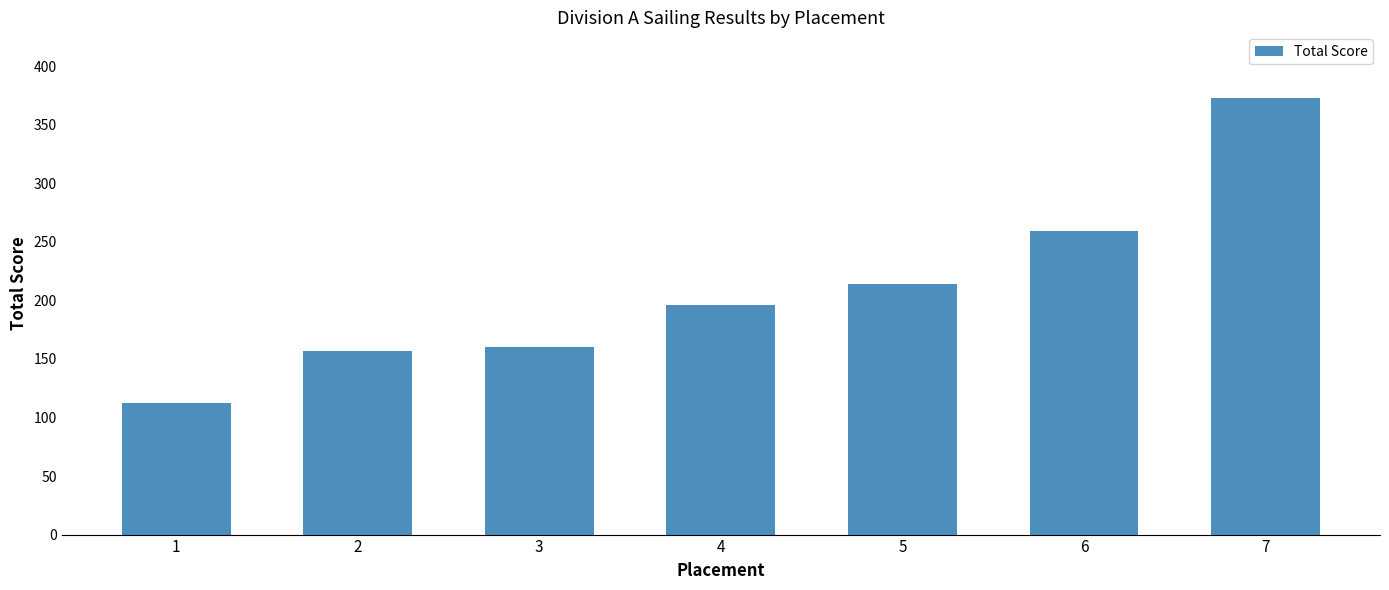

How many categories are shown in the chart?

7